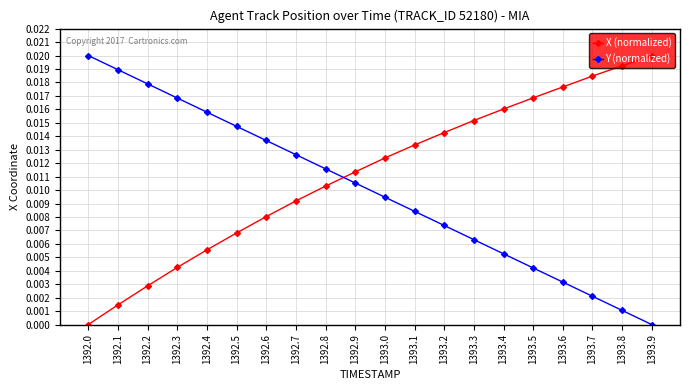

Between which two adjacent categories do Y (normalized) and X (normalized) first intersect?

1392.8 and 1392.9